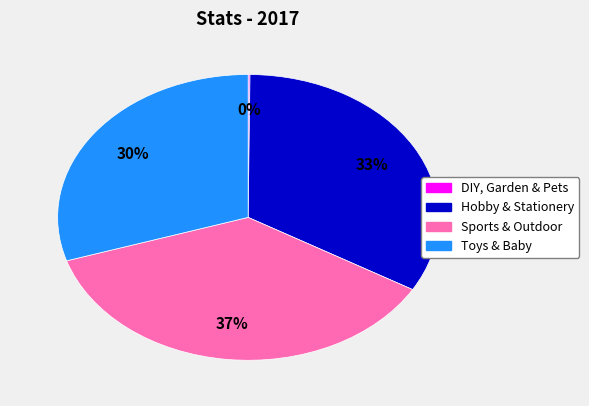

Is there a majority slice in this chart?

No